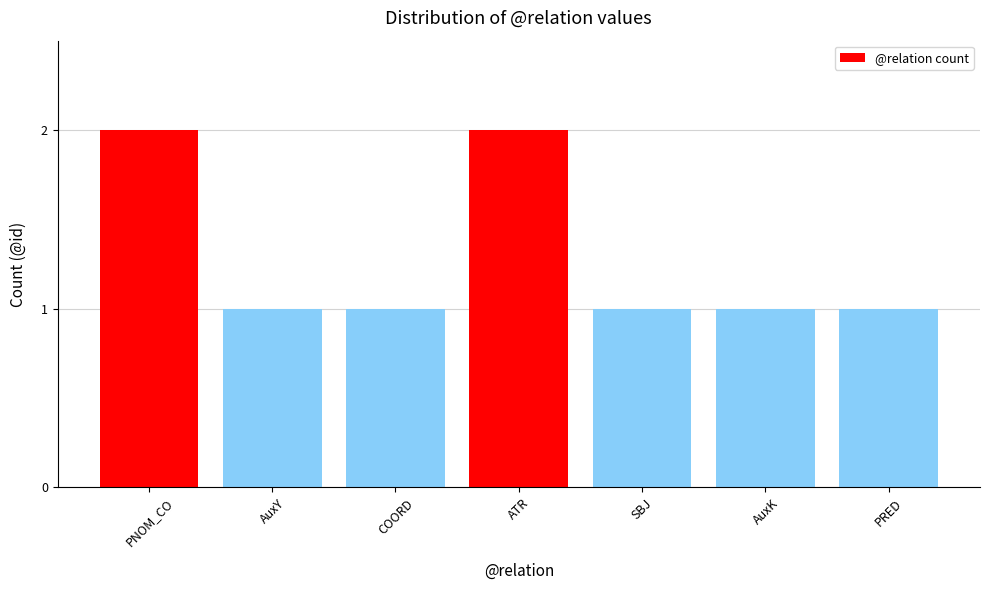

Which has a higher value, AuxY or PNOM_CO?

PNOM_CO